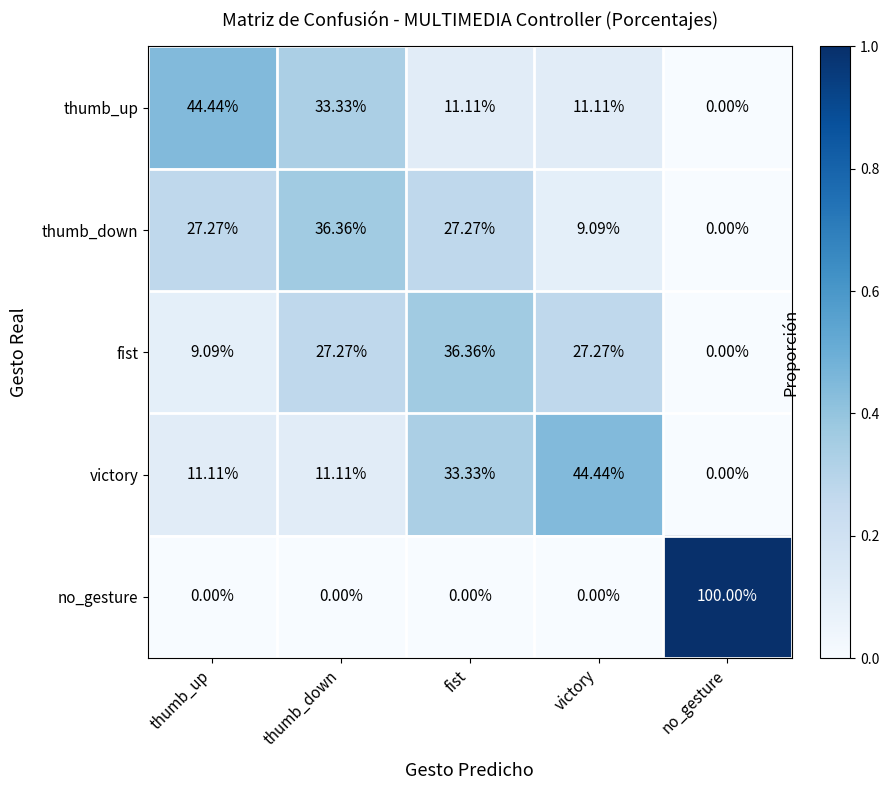

At fist, list the series in order from largest to smallest.

fist, victory, thumb_down, thumb_up, no_gesture